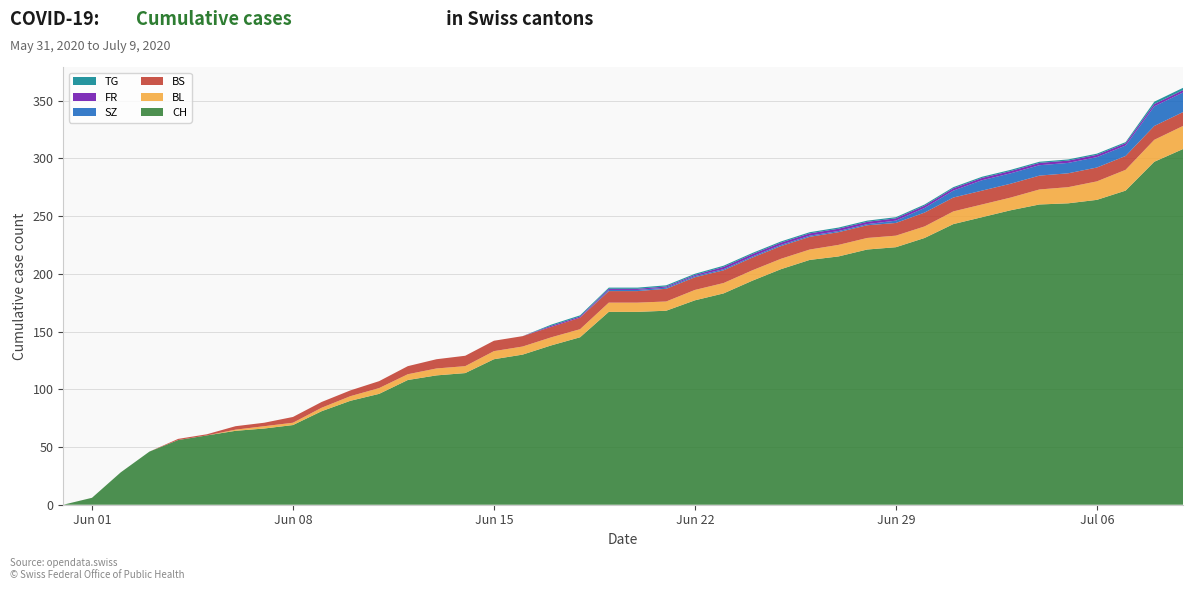

Reading right to left, transcribe all the data shown in this chart.

CH: 308	297	272	264	261	260	255	249	243	231	223	221	215	212	204	194	183	177	168	167	167	145	138	130	126	114	112	108	96	90	81	69	66	64	60	56	46	28	6	0
BL: 20	19	18	16	14	13	11	11	11	10	10	10	10	9	9	9	9	9	8	8	8	7	7	7	7	6	6	5	5	4	3	2	2	1	0	0	0	0	0	0
BS: 12	12	12	12	12	12	12	12	12	12	11	11	11	11	11	11	11	11	11	10	10	10	9	9	9	9	8	7	6	5	5	5	3	3	1	1	0	0	0	0
SZ: 17	17	9	9	9	9	9	9	6	4	2	1	1	1	1	1	1	1	1	1	1	0	0	0	0	0	0	0	0	0	0	0	0	0	0	0	0	0	0	0
FR: 2	2	2	2	2	2	2	2	2	2	2	2	2	2	2	2	2	1	1	1	1	1	1	0	0	0	0	0	0	0	0	0	0	0	0	0	0	0	0	0
TG: 2	2	1	1	1	1	1	1	1	1	1	1	1	1	1	1	1	1	1	1	1	1	1	0	0	0	0	0	0	0	0	0	0	0	0	0	0	0	0	0